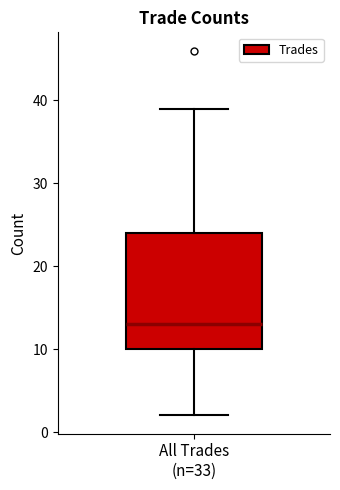

Read this box plot against the y-axis: the position of the median line, the range covered by the box, and the ends of both whiskers. The values are not printed on the chart, so give them approximately, as read against the axis.

median 13, box 10 to 24, whiskers 2 to 39